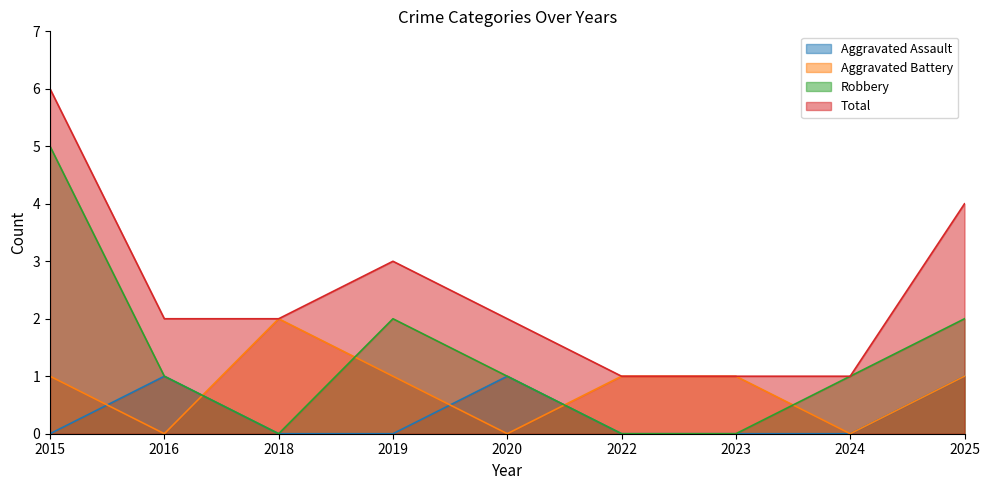

Reading left to right, what are all the values shown in this chart?

Aggravated Assault: 0	1	0	0	1	0	0	0	1
Aggravated Battery: 1	0	2	1	0	1	1	0	1
Robbery: 5	1	0	2	1	0	0	1	2
Total: 6	2	2	3	2	1	1	1	4